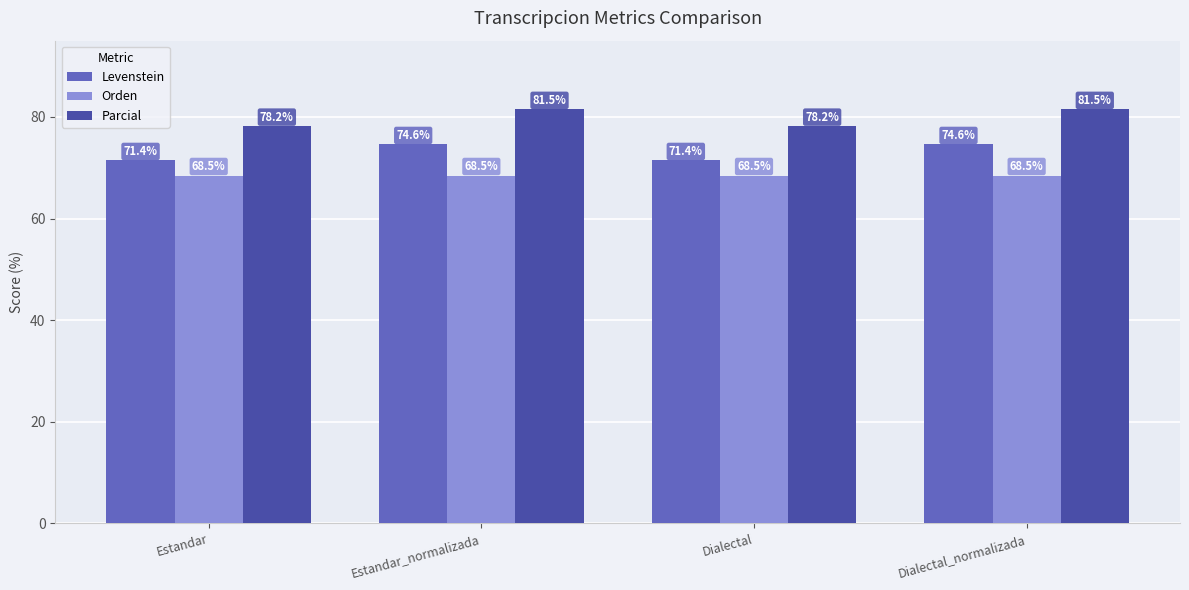

Rank the series by their maximum value, from lowest to highest.

Orden, Levenstein, Parcial